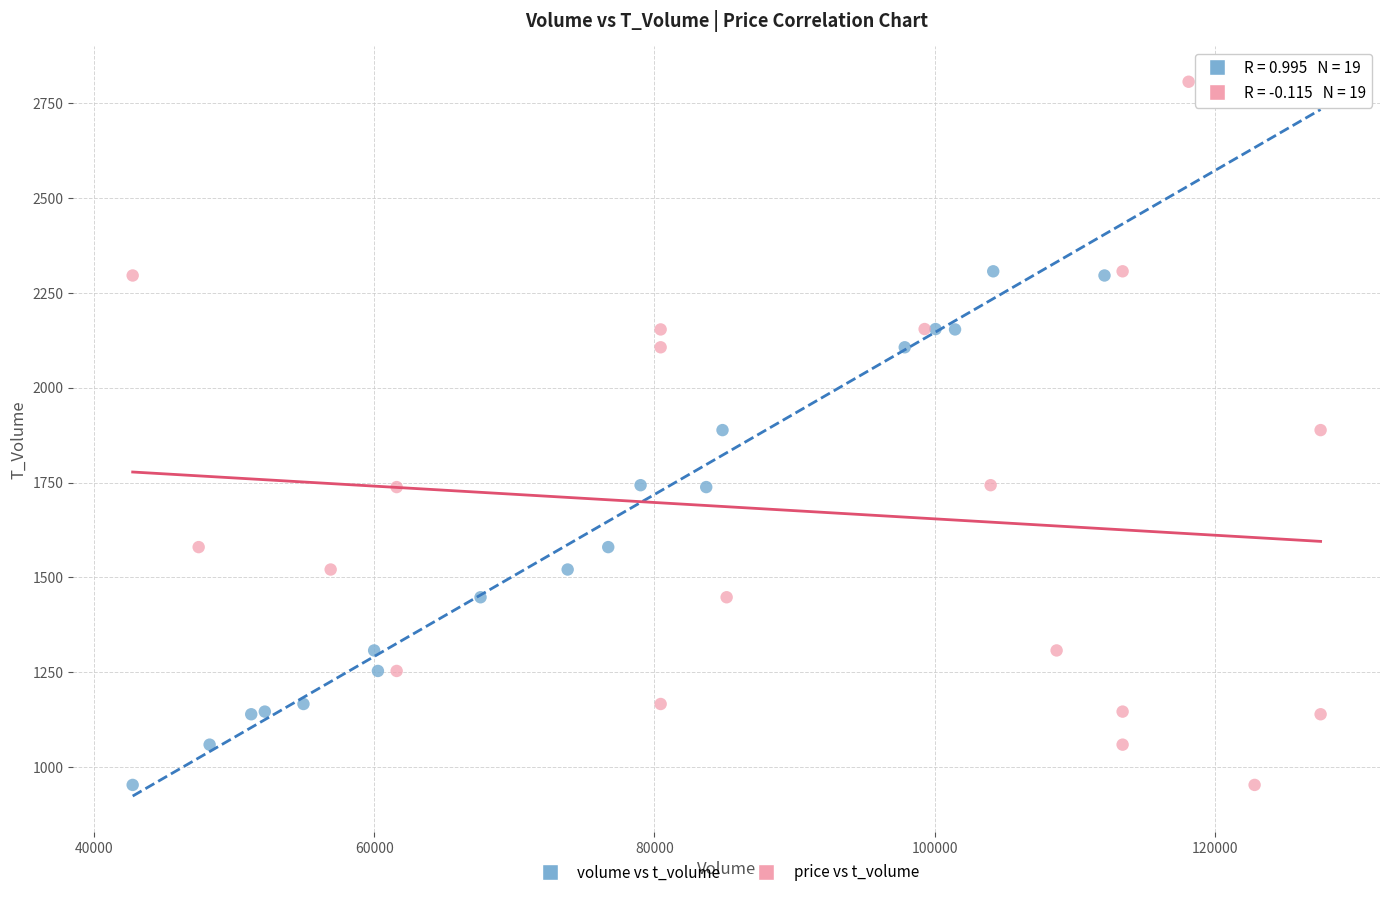

What are all the series names shown in the legend?

volume vs t_volume, price vs t_volume